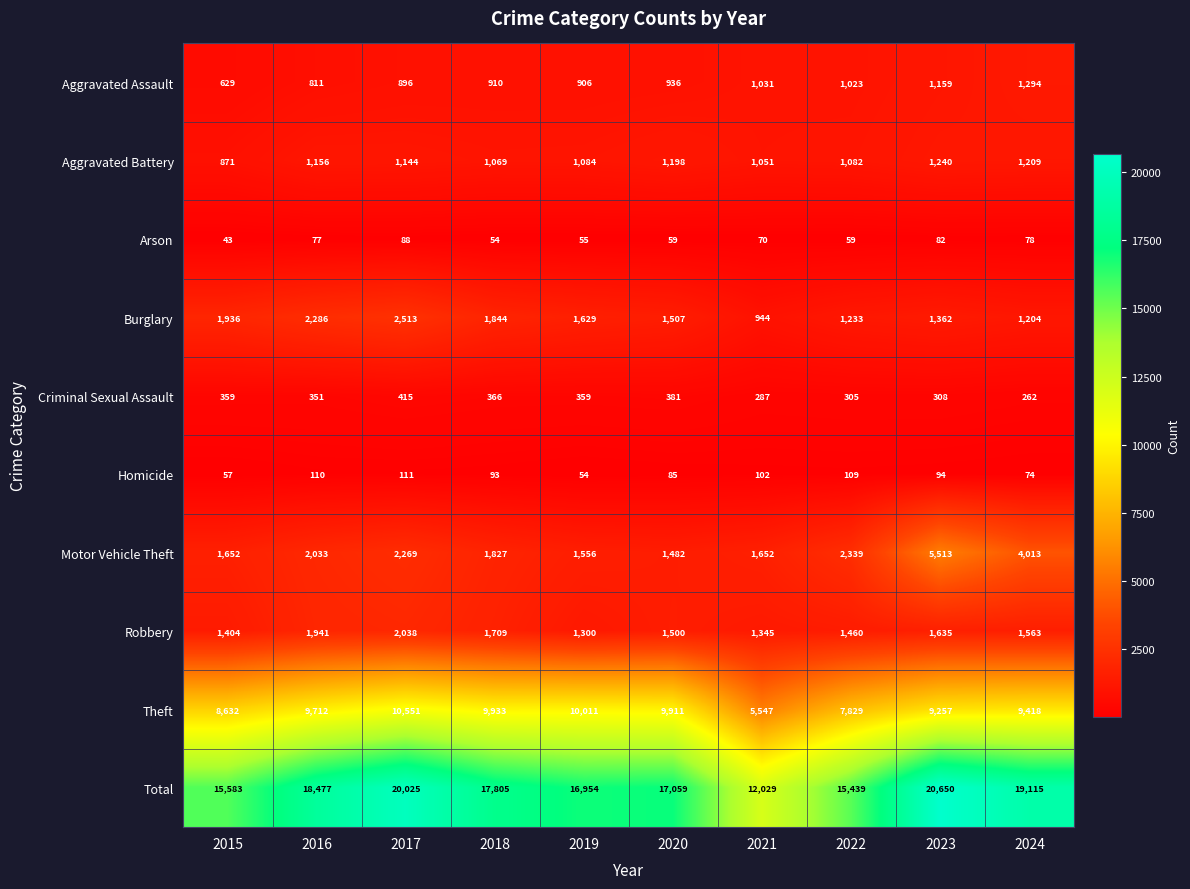

Which category has the lowest value in the Arson series?

2015